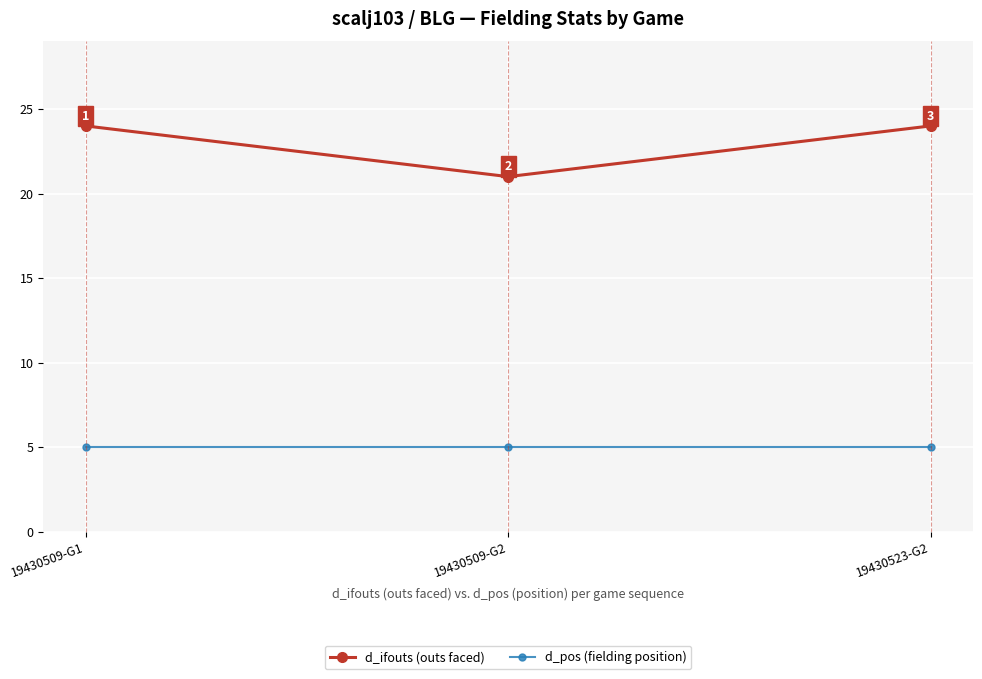

What are all the series names shown in the legend?

d_ifouts (outs faced), d_pos (fielding position)